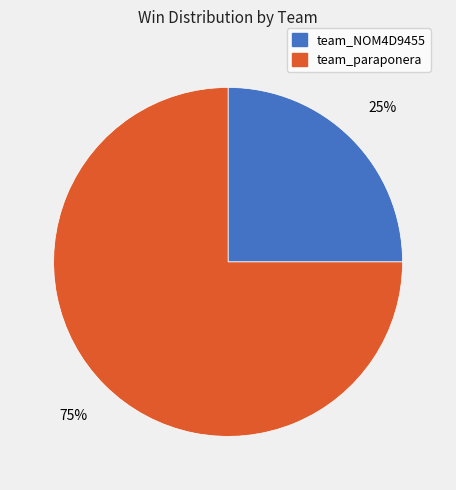

Count the number of slices in the pie.

2